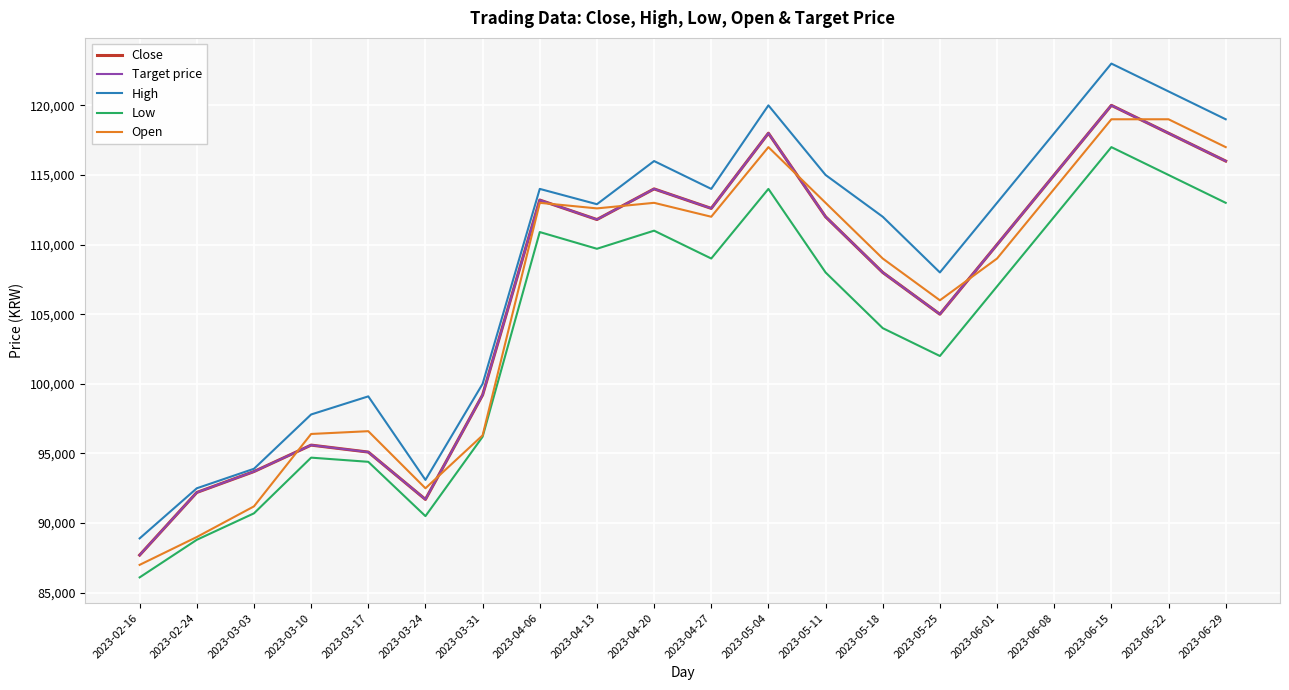

What is the difference between the Low values at 2023-03-17 and 2023-03-10?

300